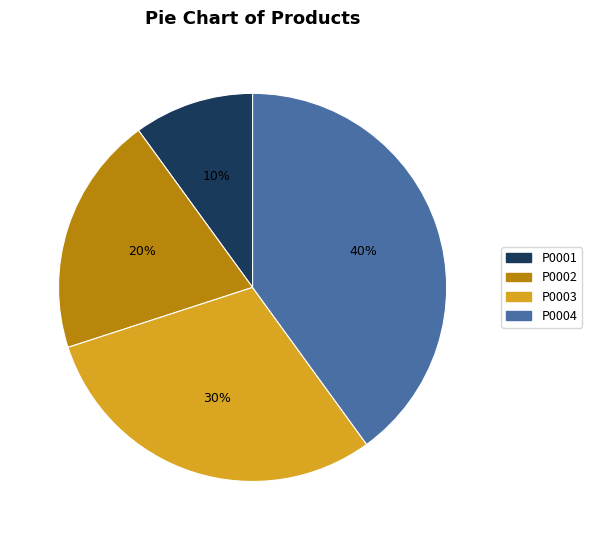

Is the sum of P0003 and P0001 greater than half?

No